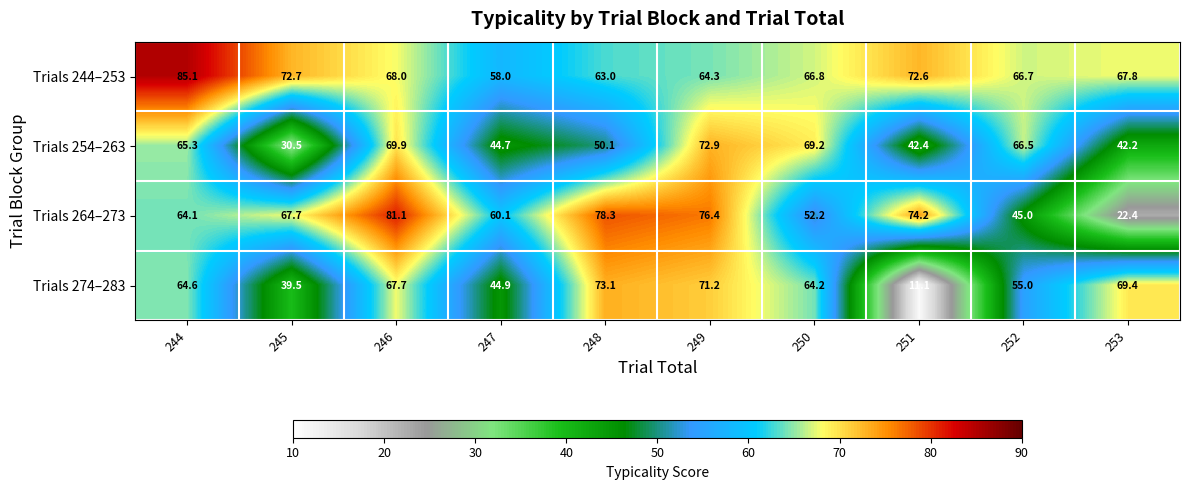

At how many categories does at least one series exceed 59?

10